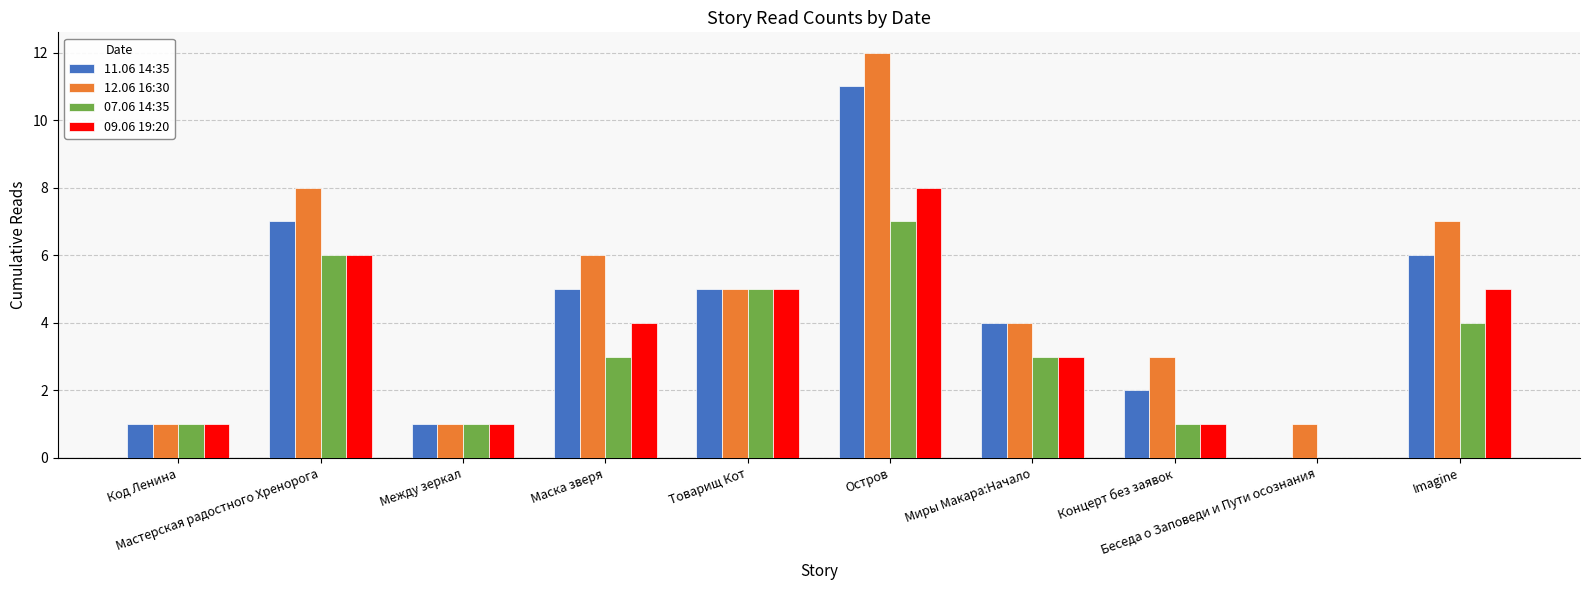

Is the value of 11.06 14:35 at Остров greater than the value of 09.06 19:20 at Мастерская радостного Хренорога?

Yes